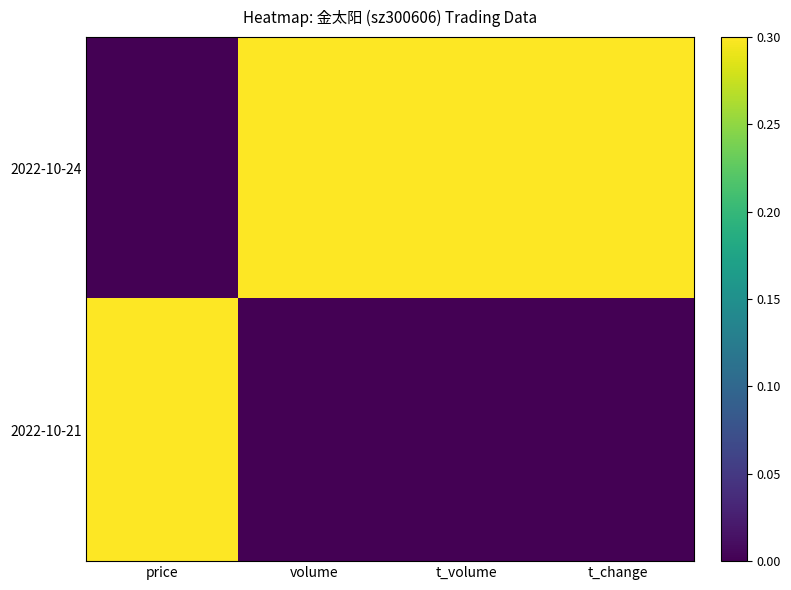

Reading left to right, list all the values displayed in this chart.

2022-10-24: price=0.0	volume=0.3	t_volume=0.3	t_change=0.3
2022-10-21: price=0.3	volume=0.0	t_volume=0.0	t_change=0.0